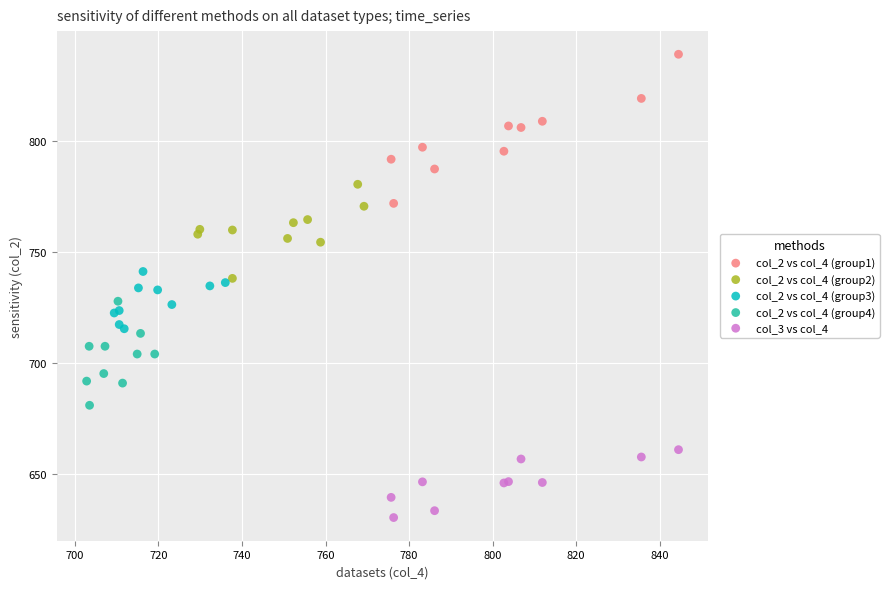

Which series has the largest Y range (max minus min)?

col_2 vs col_4 (group1)